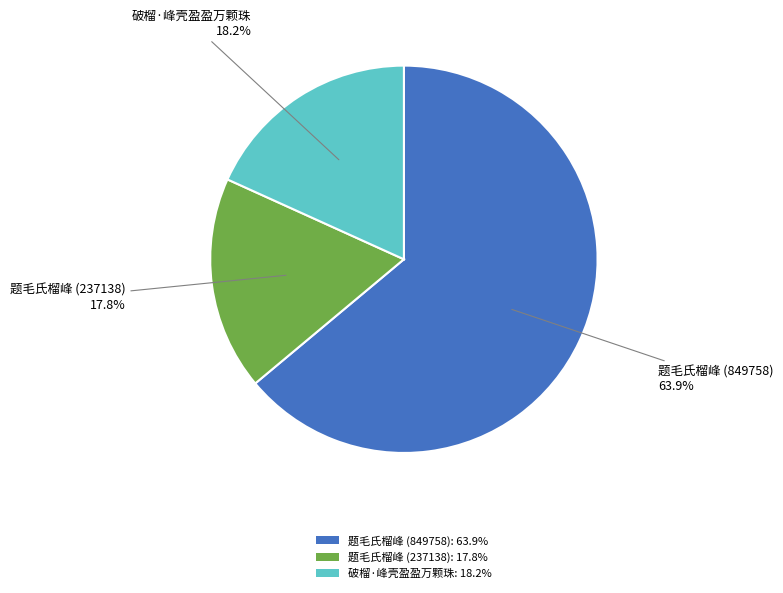

To the nearest percent, what is the average slice percentage?

33%